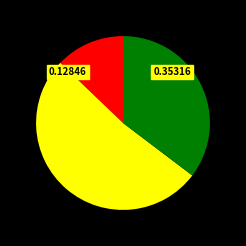

Is there any slice that represents more than half of the pie?

Yes